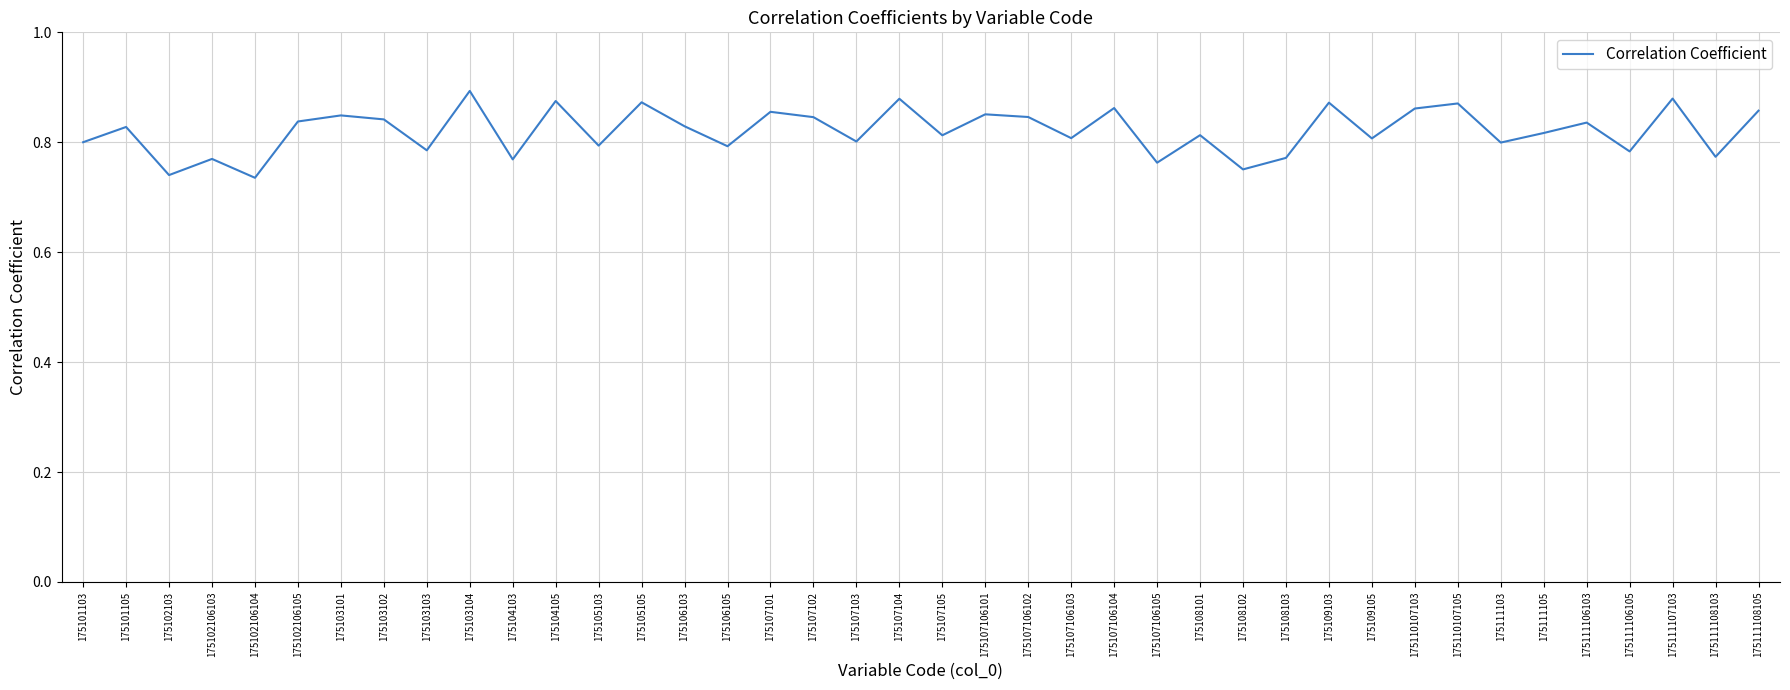

What position from the right is 175107103?

22